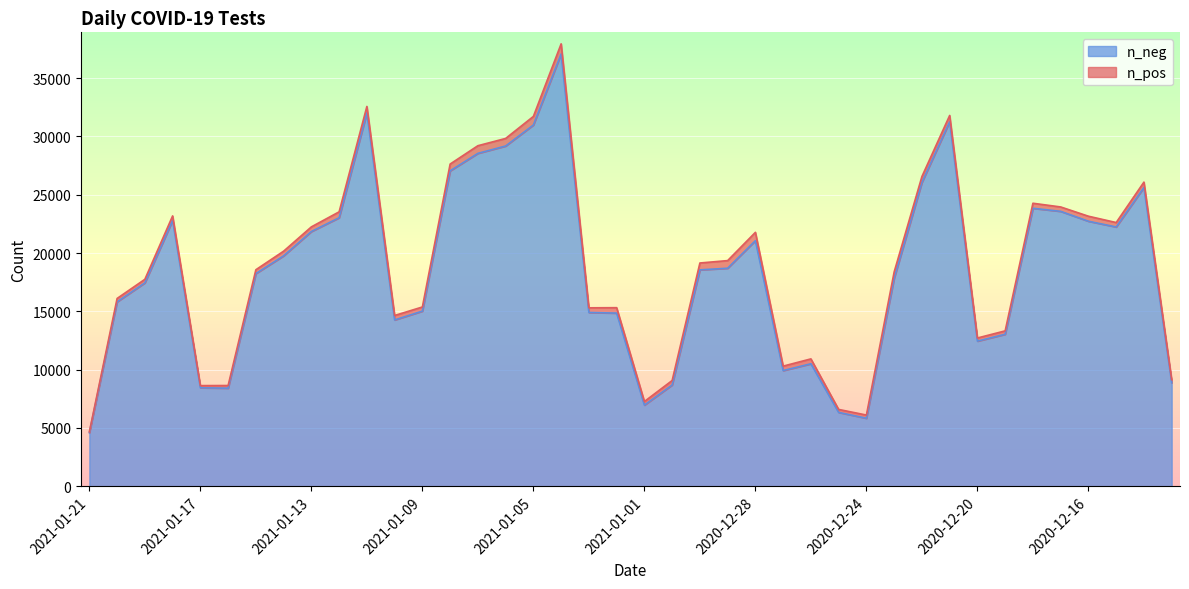

Reading left to right, list all the values displayed in this chart.

4594	15816	17444	22798	8447	8412	18240	19761	21847	23030	32022	14264	15020	27049	28550	29181	30983	37076	14904	14850	6958	8686	18558	18699	21065	9923	10505	6333	5832	17839	26058	31265	12447	13035	23840	23577	22729	22236	25624	8881